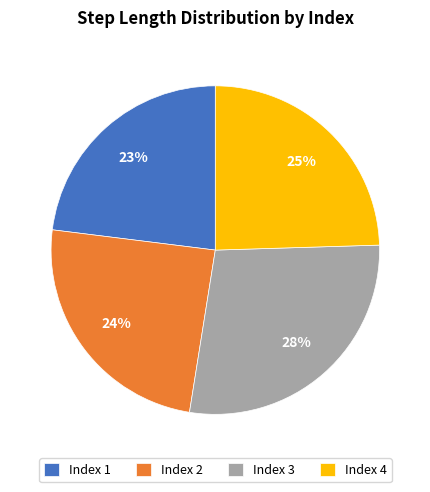

To the nearest percent, what is the average slice percentage?

25%